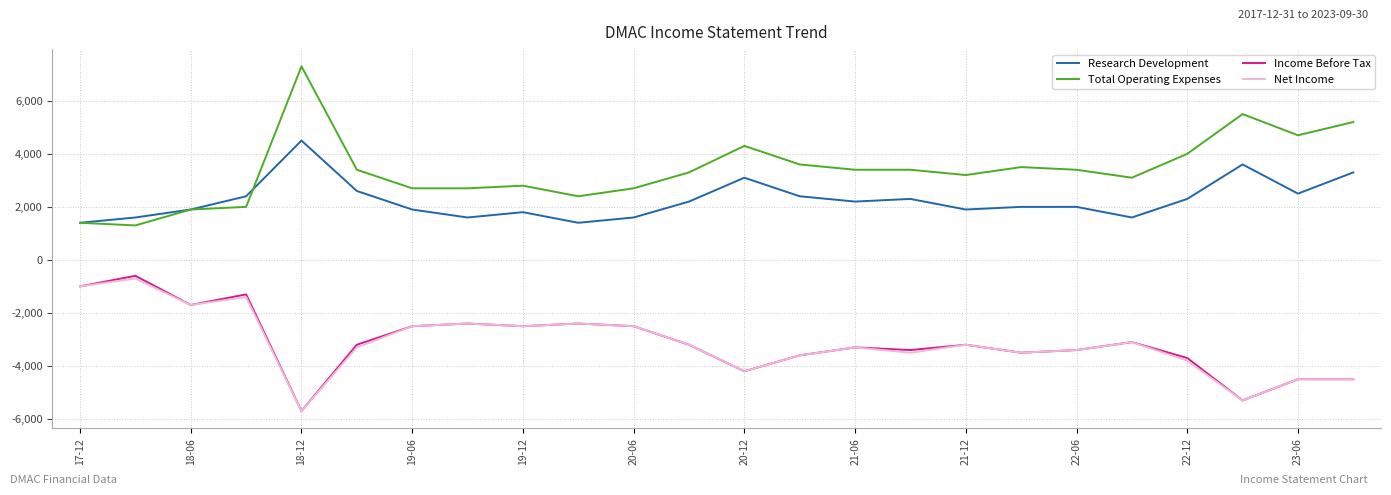

What is the smallest value displayed?

-5700